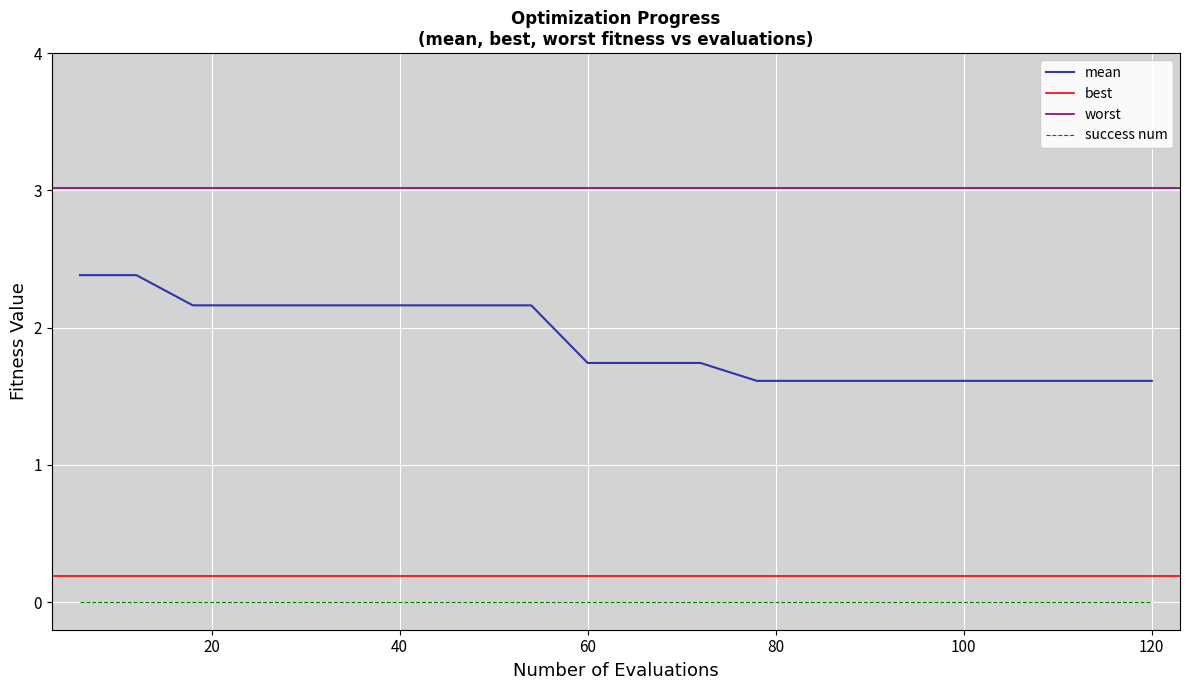

True or false: mean and success num intersect in this chart.

False